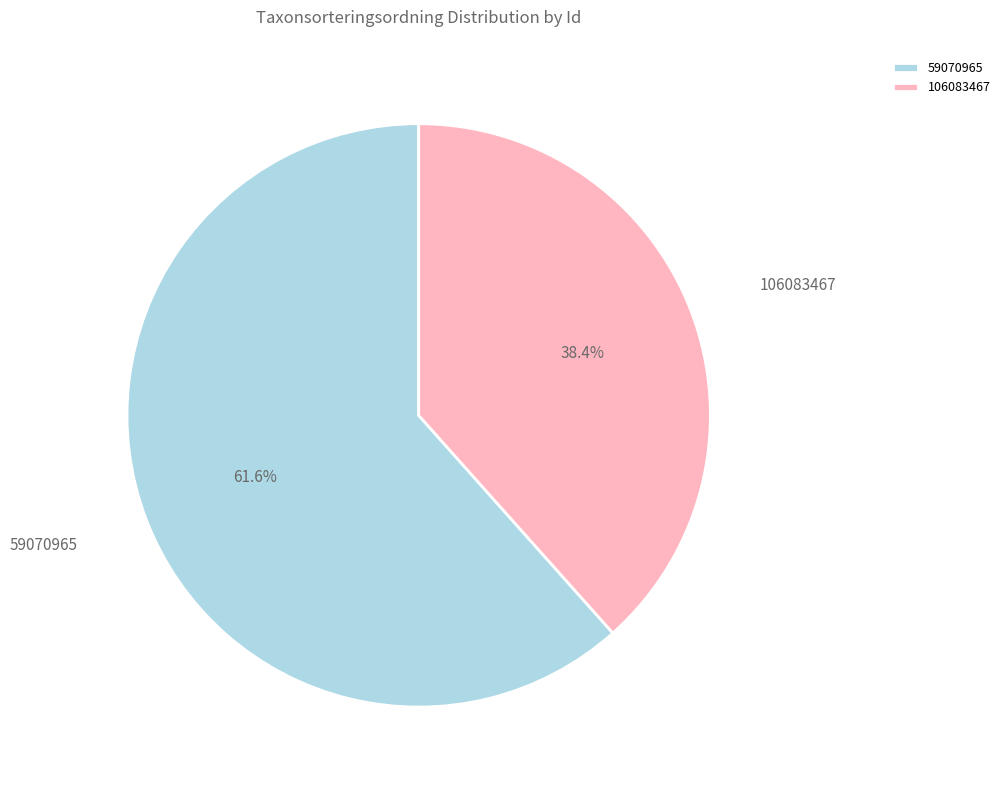

To the nearest percent, what is the combined percentage of 59070965 and 106083467?

100%